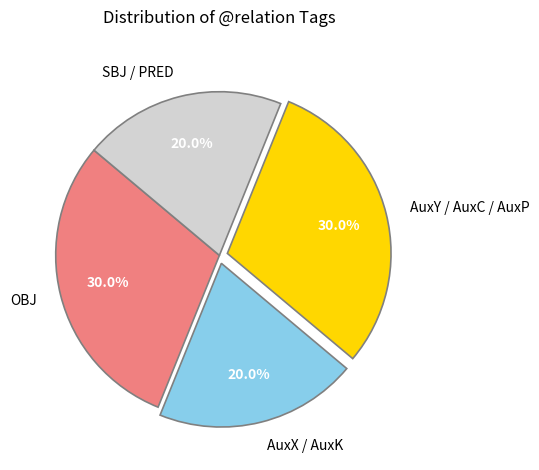

What percentage do AuxY / AuxC / AuxP and OBJ together represent?

60.0%